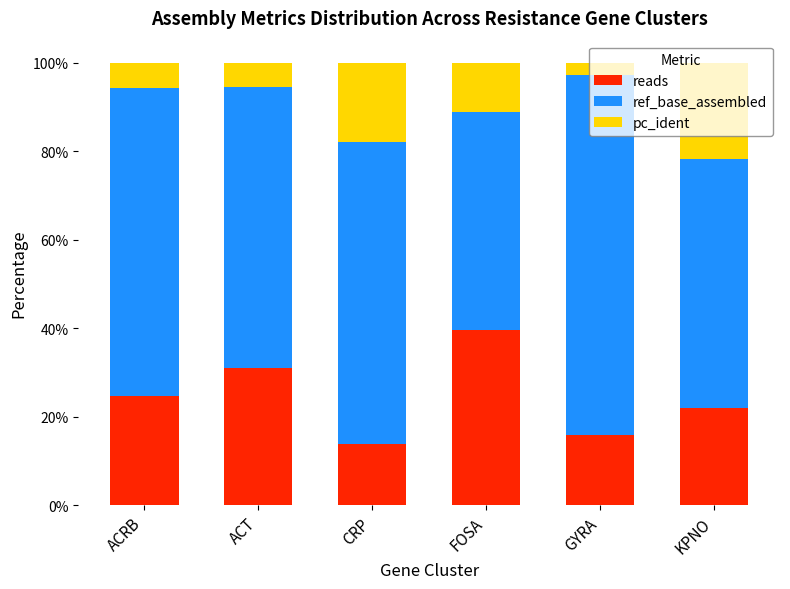

What is the average value of the reads series?

24.5